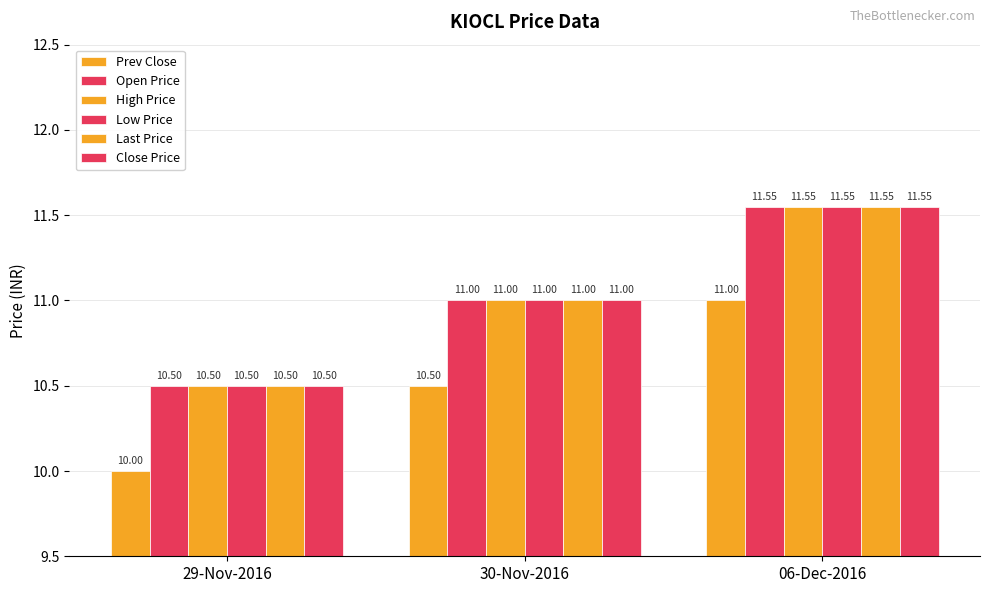

At which category does the chart reach its peak across all series?

06-Dec-2016